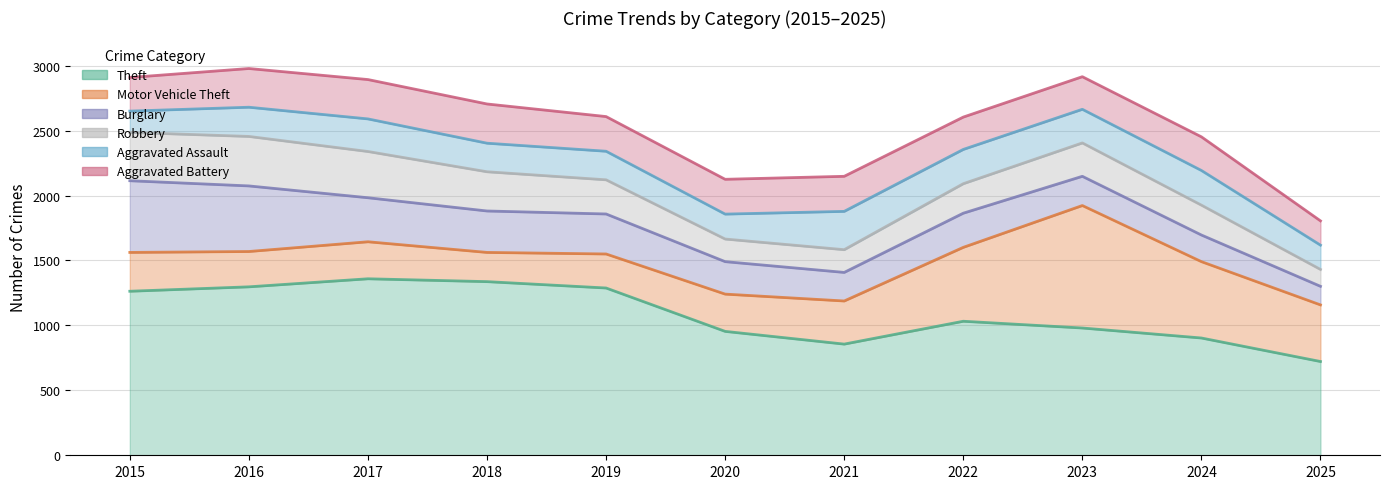

Does the chart have visible grid lines?

Yes